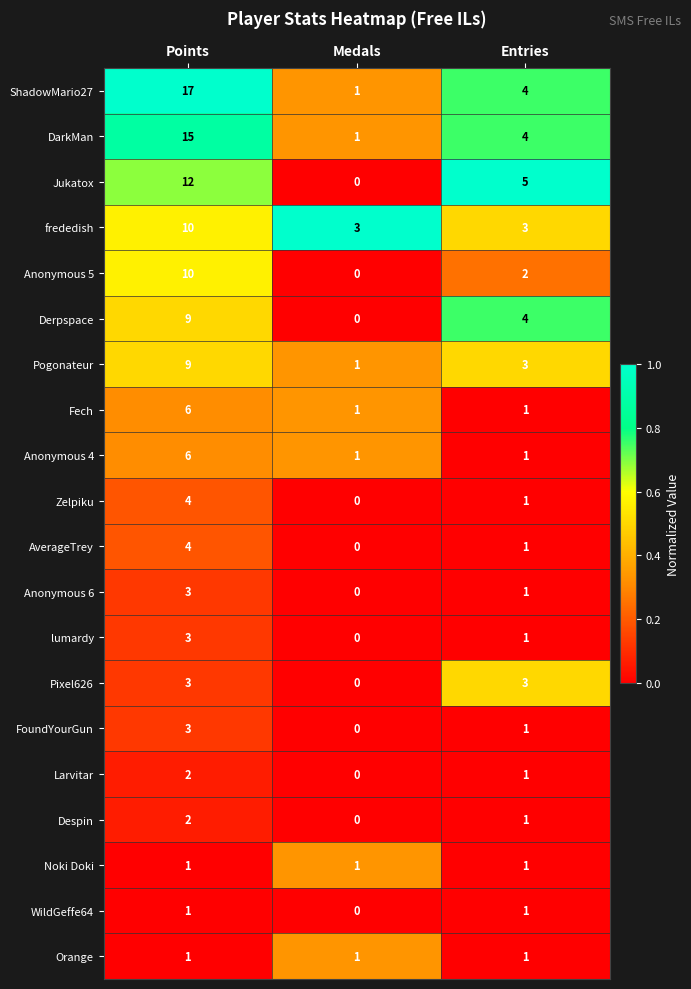

What is the sum of the Anonymous 6 values at Points and Medals?

3